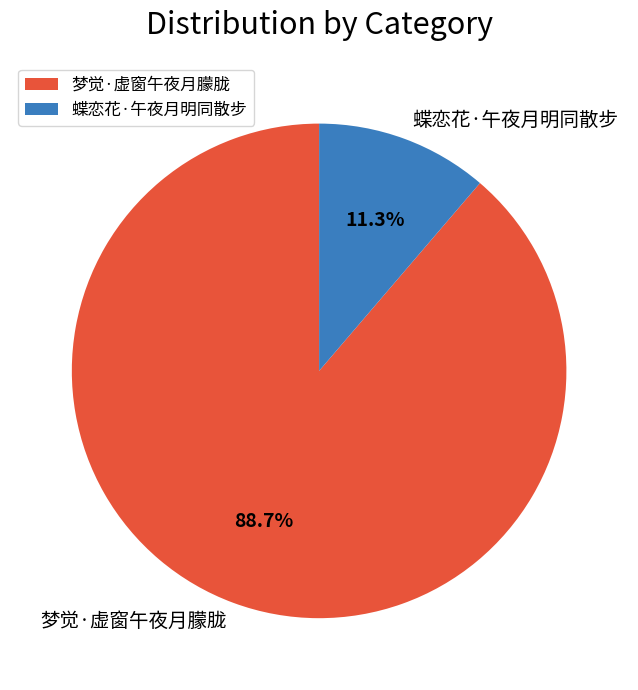

Does 梦觉·虚窗午夜月朦胧 account for over 50% of the chart?

Yes